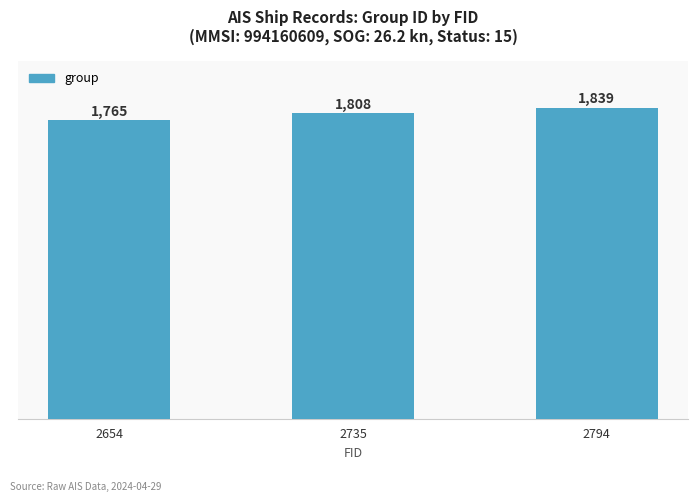

How many bars are there in total?

3